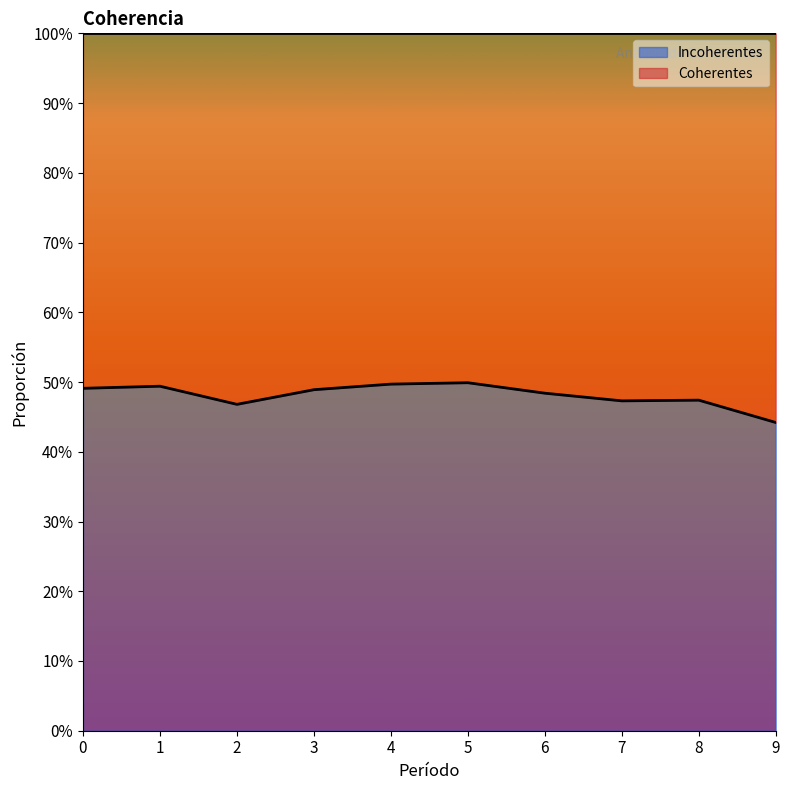

How many lines are shown in the chart?

1